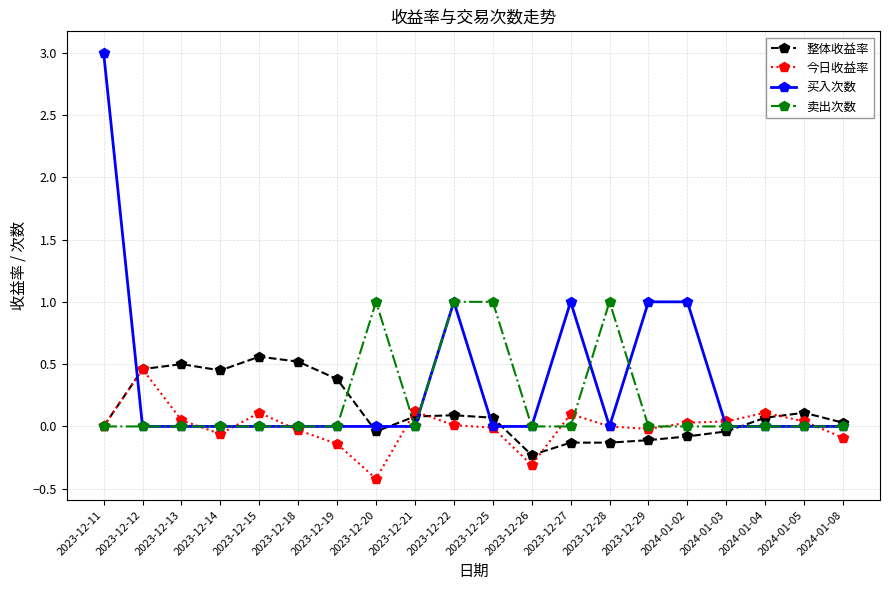

What is the minimum value shown in the chart?

-0.4